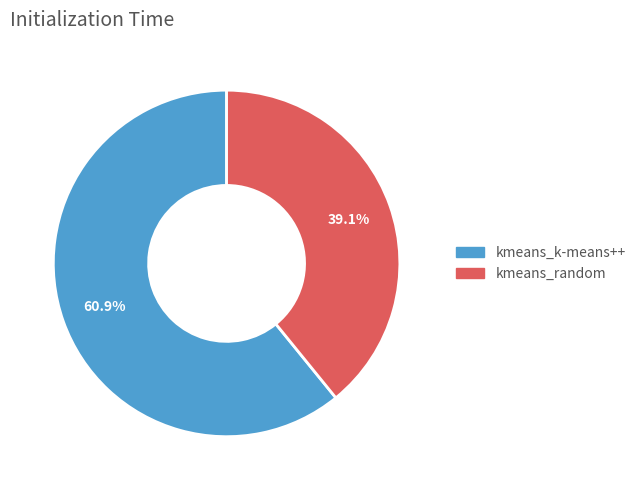

Which slice is the largest?

kmeans_k-means++